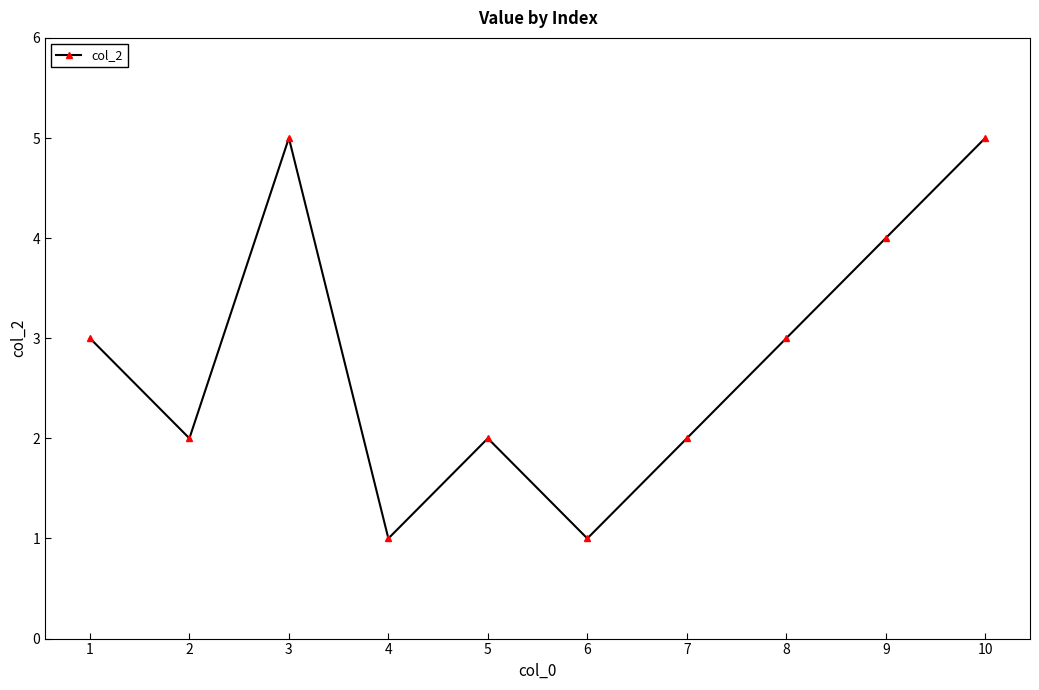

What is the change in value from 1 to 3?

+2